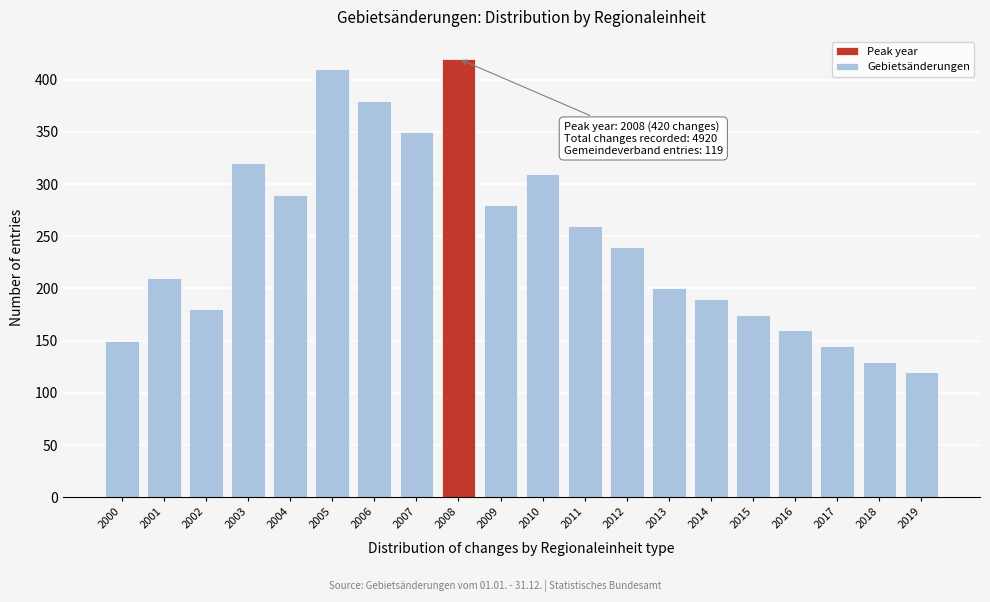

Reading left to right, what are all the values shown in this chart?

150	210	180	320	290	410	380	350	420	280	310	260	240	200	190	175	160	145	130	120